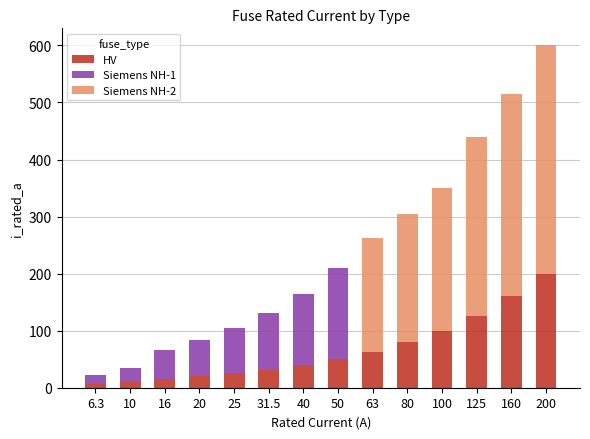

What is the sum of the HV values at 16 and 25?

41.0